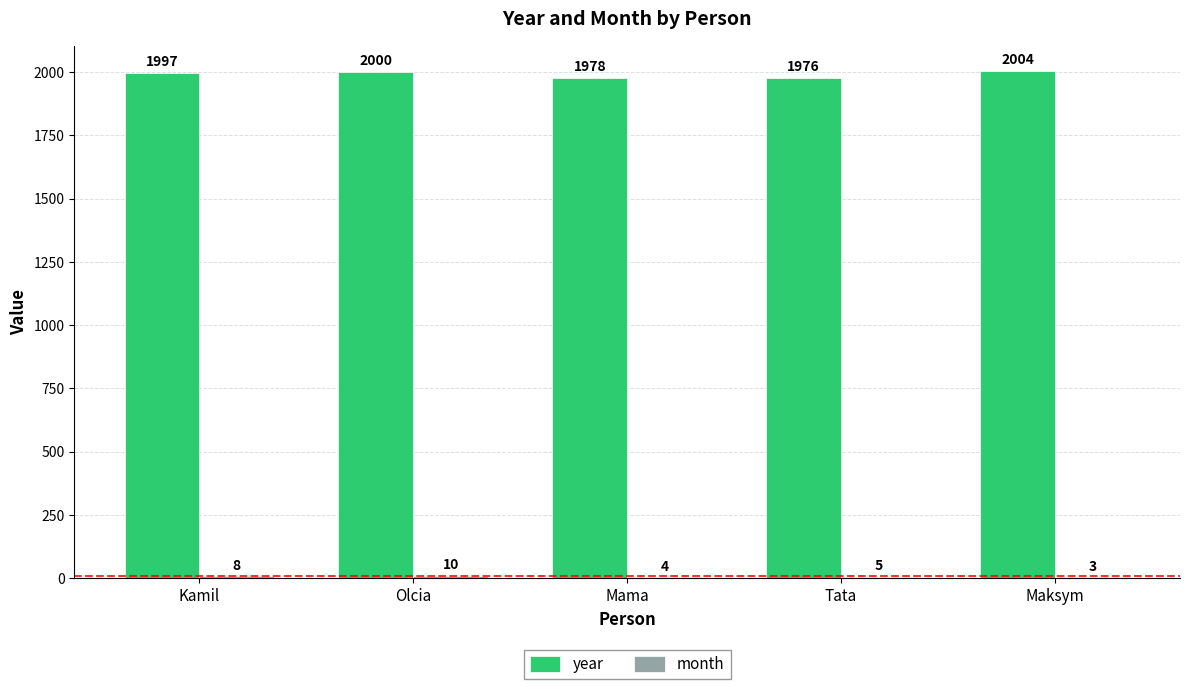

What is the sum of the year values at Mama and Maksym?

3982